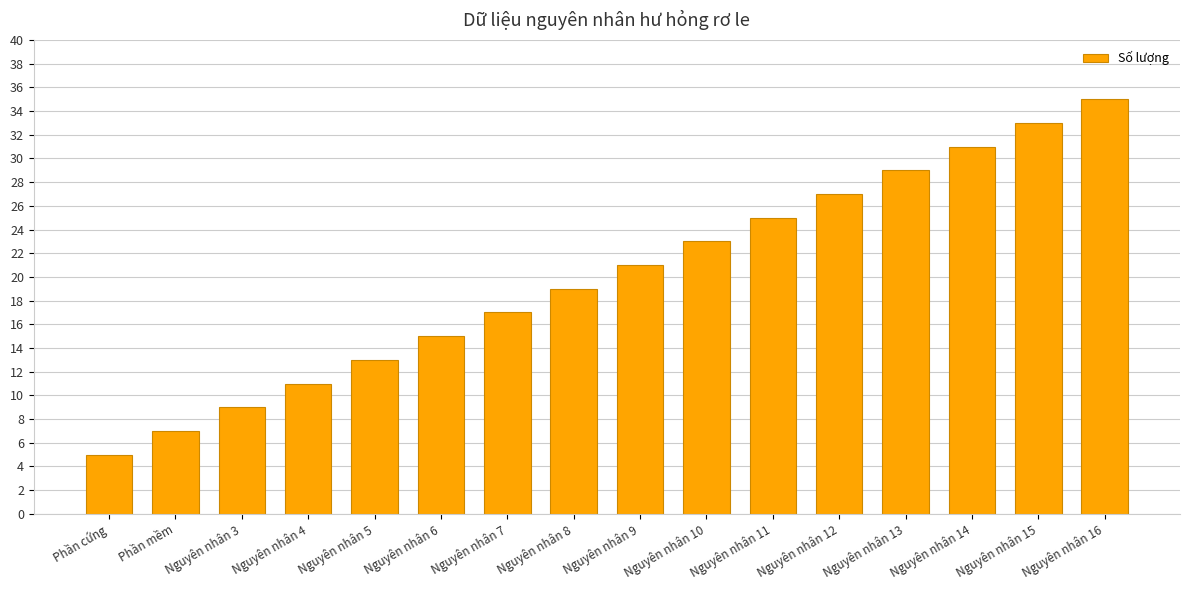

Is it true that the value at Nguyên nhân 11 is 10?

False